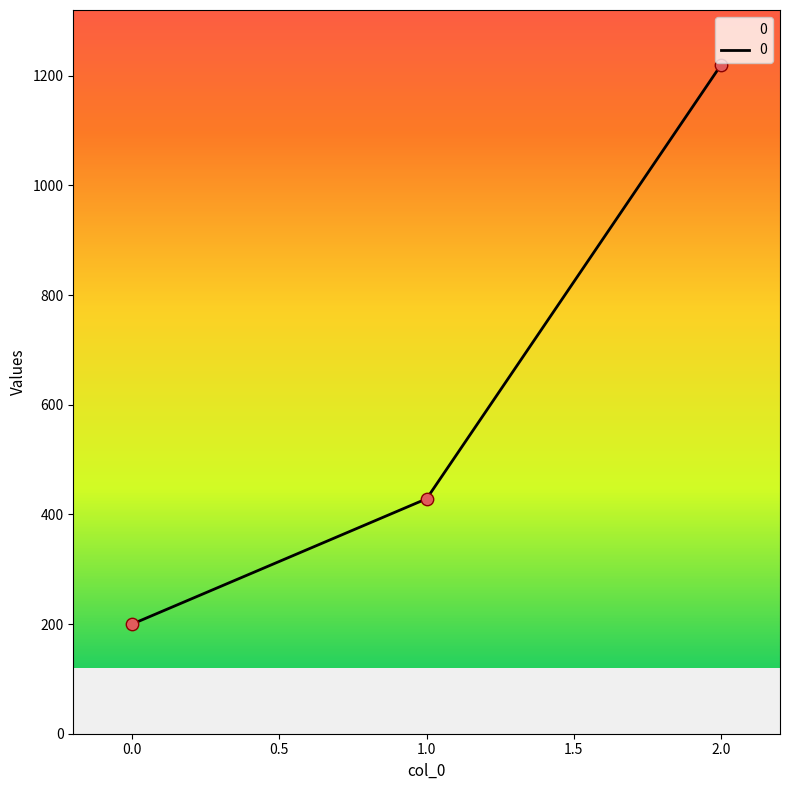

What is the change in value from 1.0 to 2.0?

+791.4